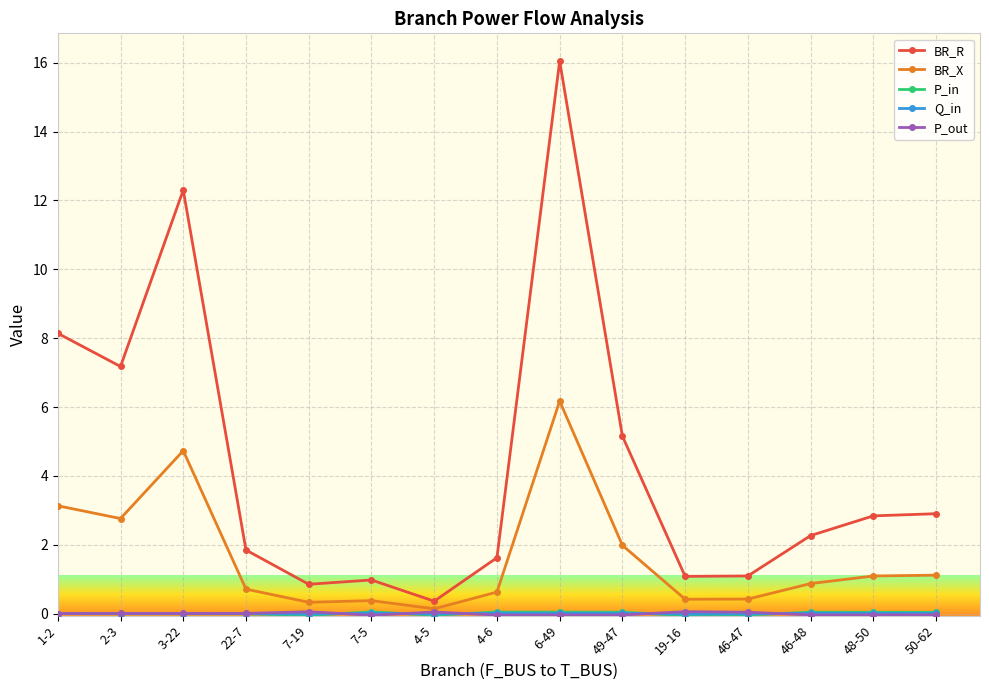

How many categories are shown in the chart?

15